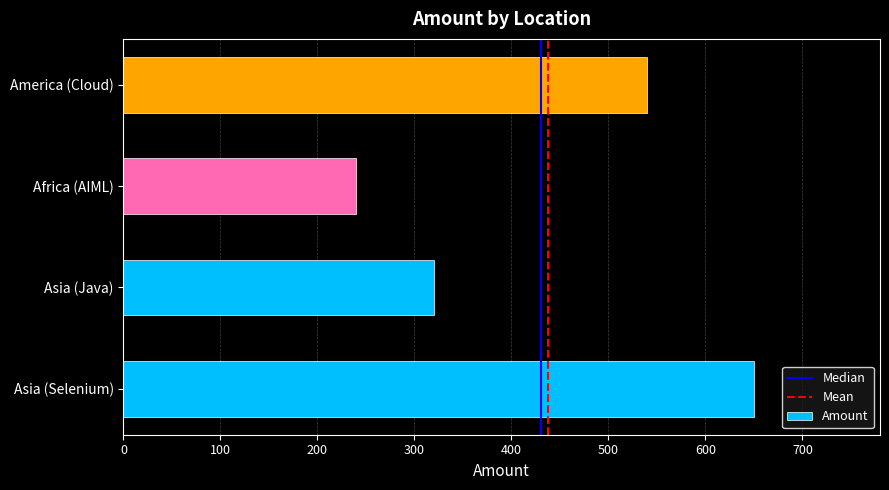

List the labels in order of value, smallest first.

Africa (AIML), Asia (Java), America (Cloud), Asia (Selenium)